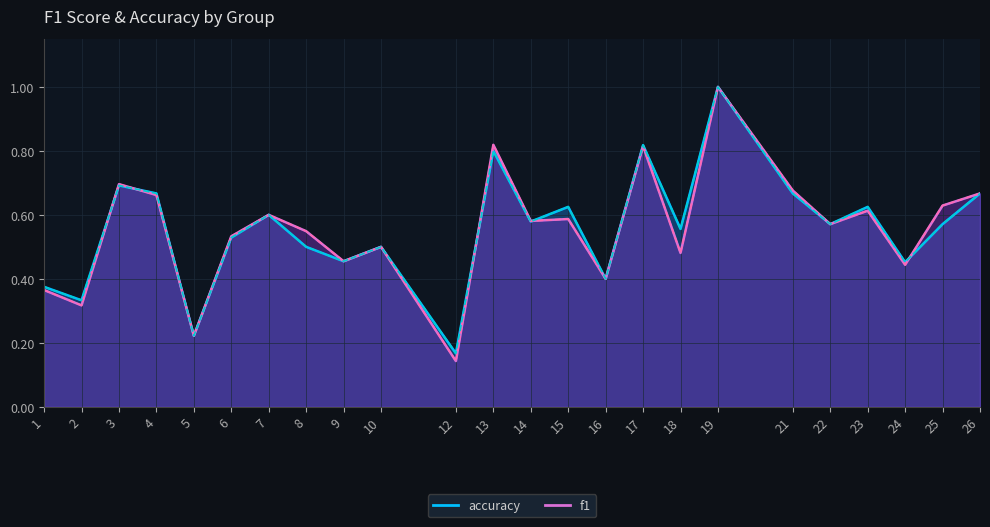

True or false: f1 has a value of 0.4 at 3.

False